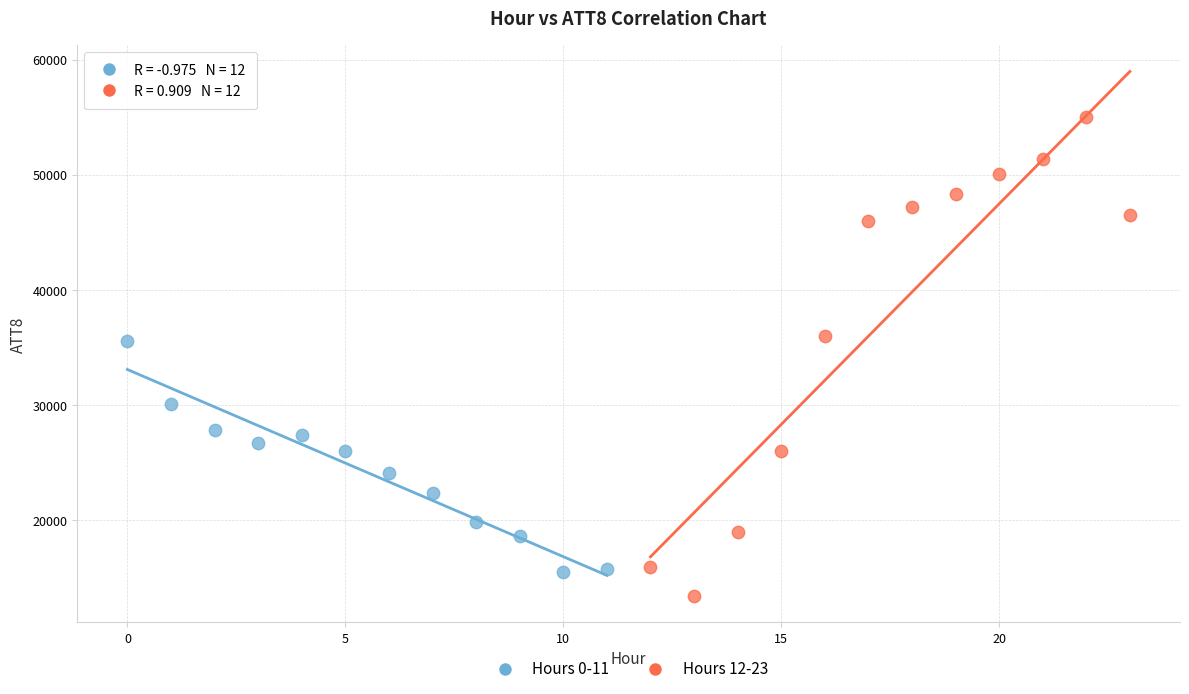

Which series has the largest Y range (max minus min)?

Hours 12-23